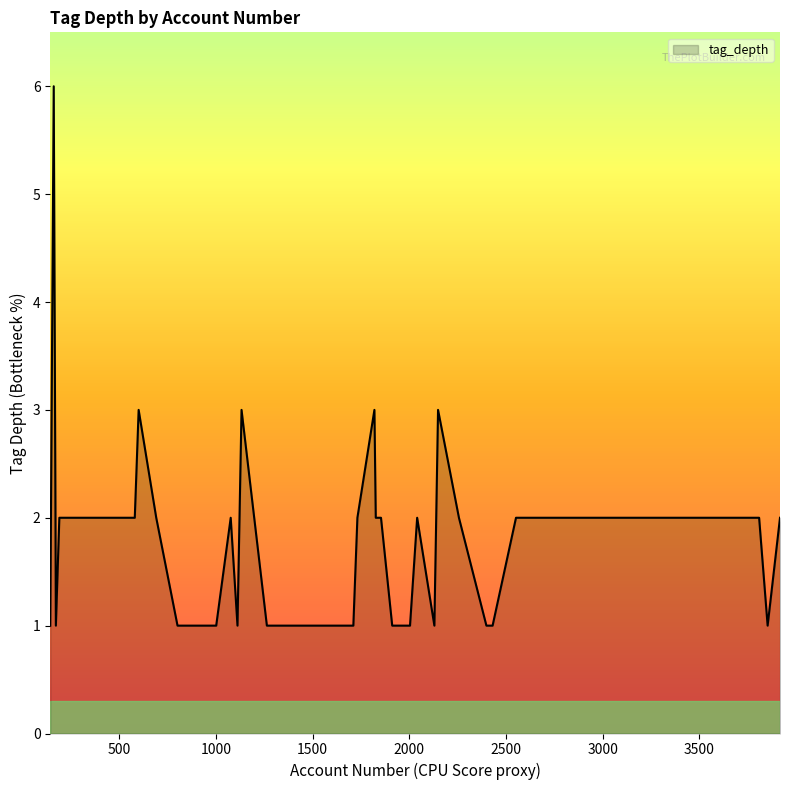

What is the difference between the maximum and minimum values?

5